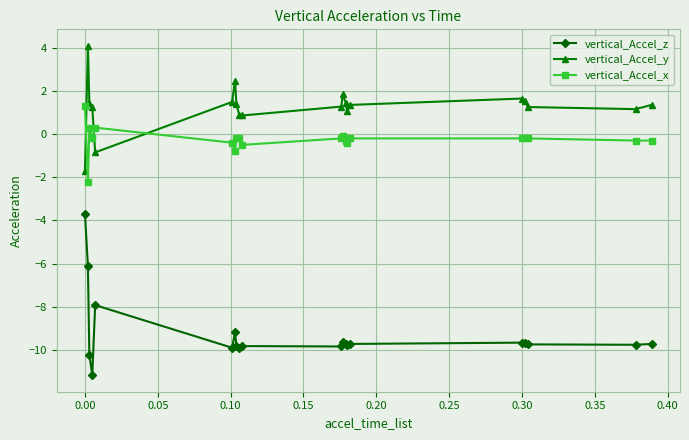

True or false: vertical_Accel_y and vertical_Accel_z intersect in this chart.

False